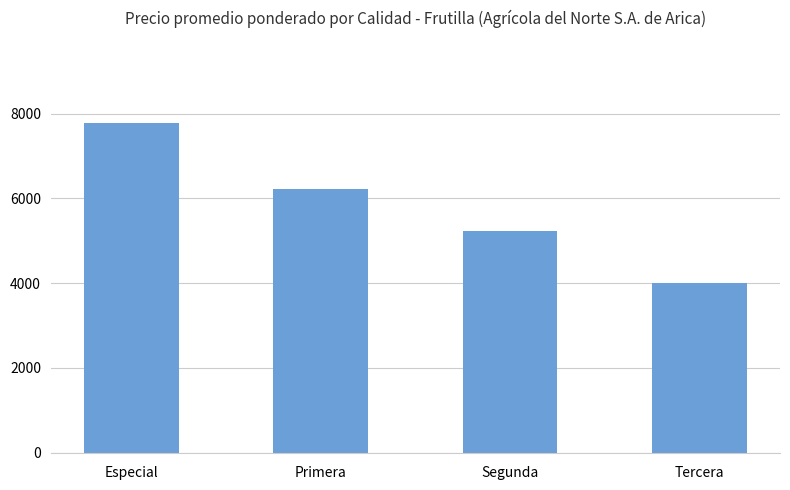

Does the chart contain stacked bars?

No